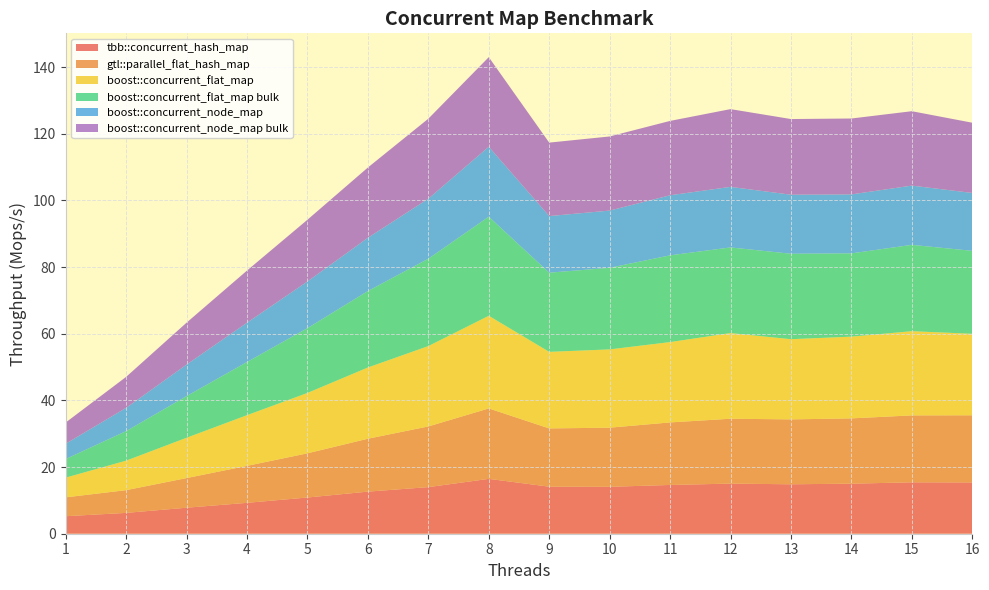

Reading left to right, list all the values displayed in this chart.

tbb::concurrent_hash_map: 5.3	6.3	7.8	9.3	10.9	12.6	14.0	16.5	14.1	14.1	14.6	15.0	14.8	15.0	15.4	15.4
gtl::parallel_flat_hash_map: 5.7	6.8	8.9	11.1	13.3	15.9	18.2	21.1	17.5	17.7	18.8	19.5	19.5	19.6	20.1	20.1
boost::concurrent_flat_map: 5.9	8.9	12.1	15.2	18.1	21.4	24.1	27.8	23.0	23.5	24.1	25.7	24.1	24.5	25.3	24.5
boost::concurrent_flat_map bulk: 5.6	8.9	12.5	16.0	19.5	22.9	26.2	29.7	23.8	24.5	26.0	25.7	25.6	25.0	25.9	24.9
boost::concurrent_node_map: 4.6	7.0	9.5	11.8	14.0	16.0	18.0	21.0	17.0	17.2	18.0	18.2	17.7	17.7	17.8	17.4
boost::concurrent_node_map bulk: 6.4	9.3	12.6	15.6	18.5	21.1	24.0	26.9	22.0	22.2	22.3	23.3	22.7	22.8	22.3	21.1